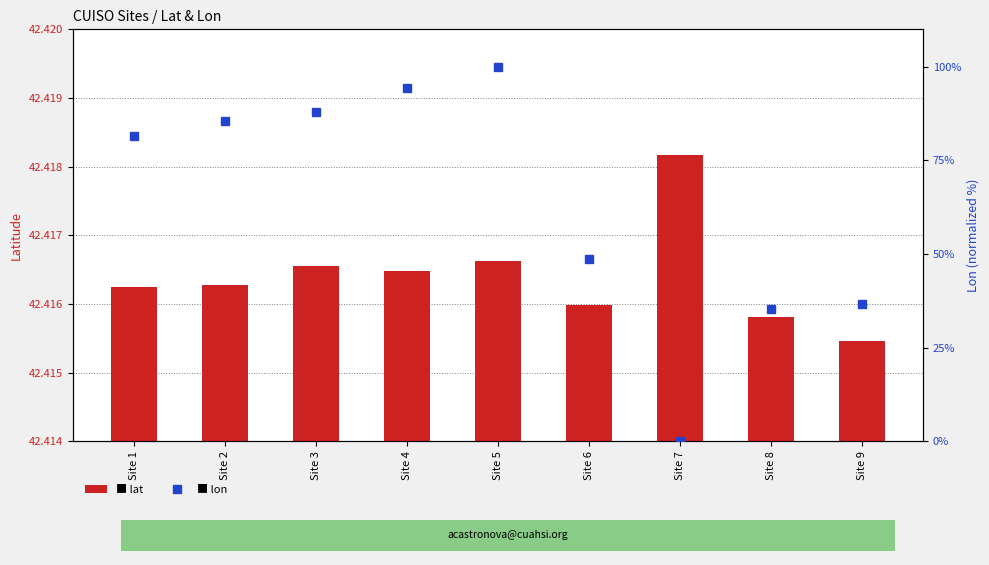

What is the highest value of the lat series?

42.4